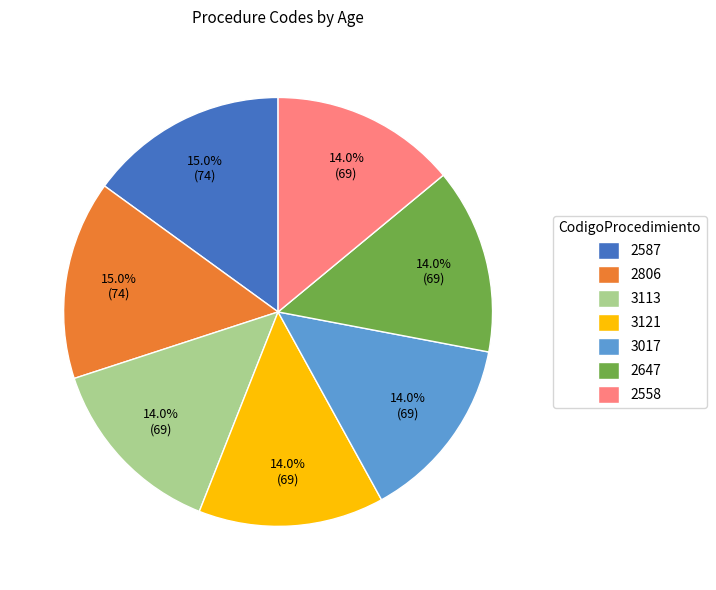

Is it true that 3121 is 6% of the pie?

False